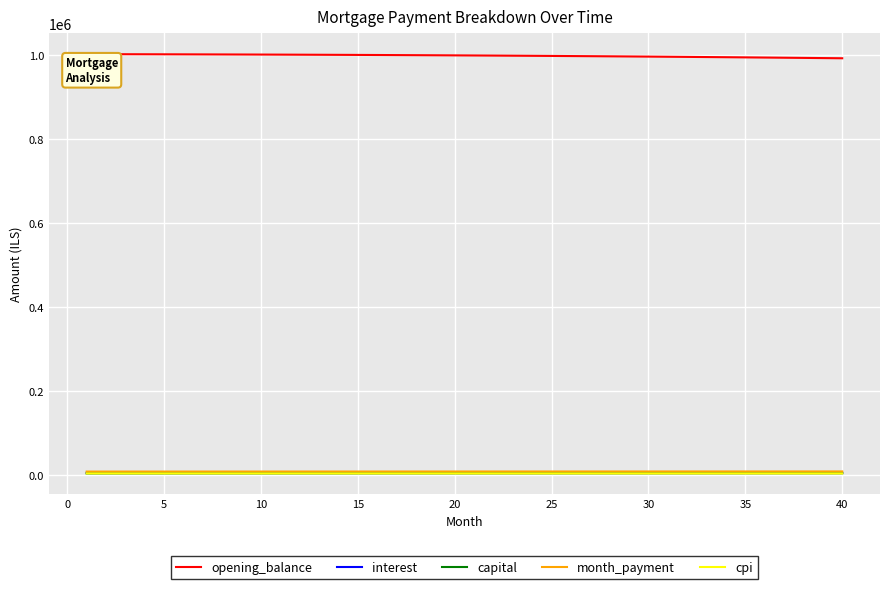

Which series has the largest total across all categories?

opening_balance